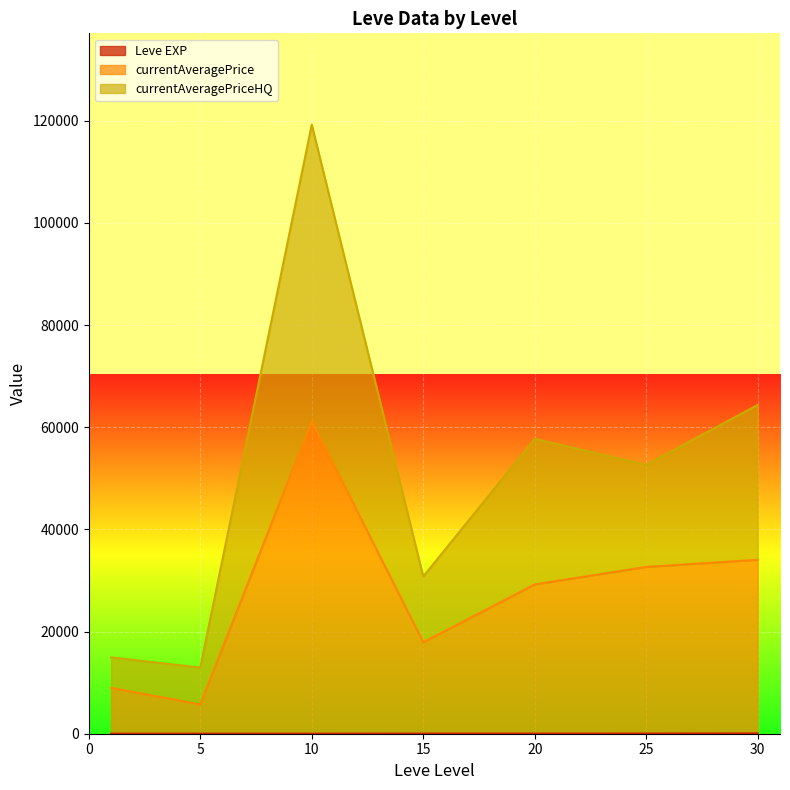

At which category is the sum across all series the highest?

10